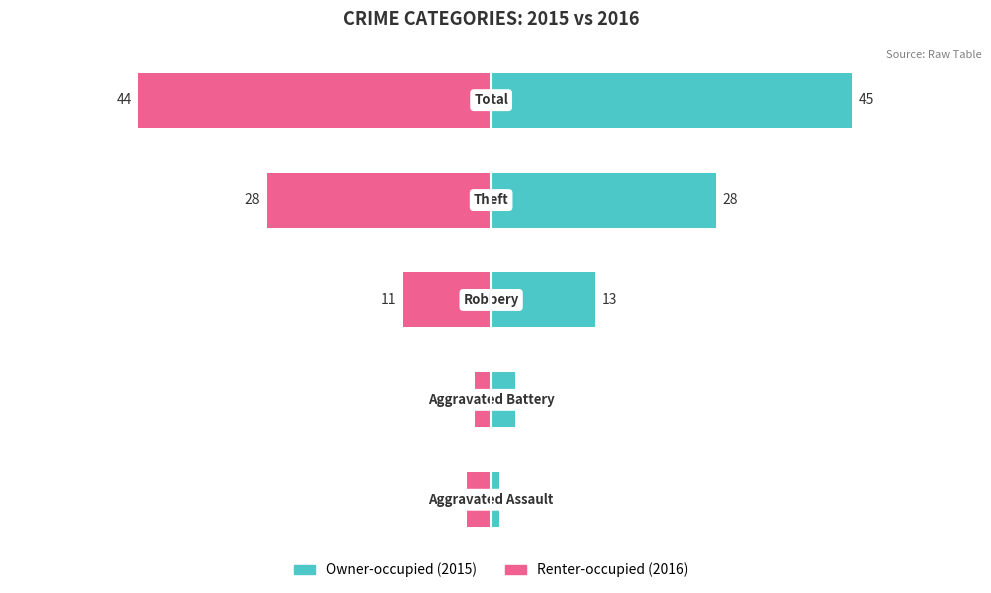

Rank the series by their maximum value, from highest to lowest.

Owner-occupied, Renter-occupied